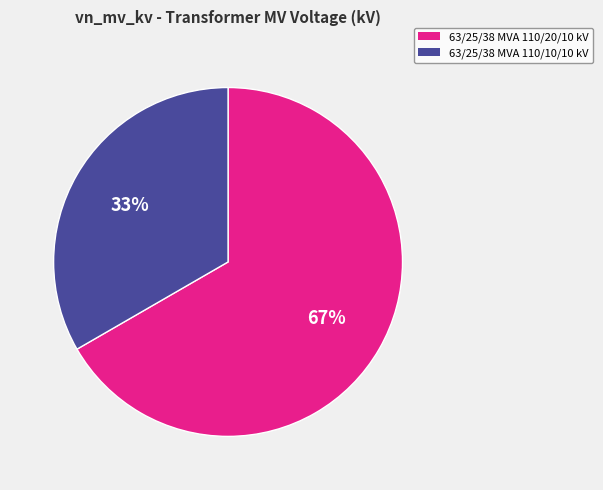

To the nearest percent, what is the average slice percentage?

50%